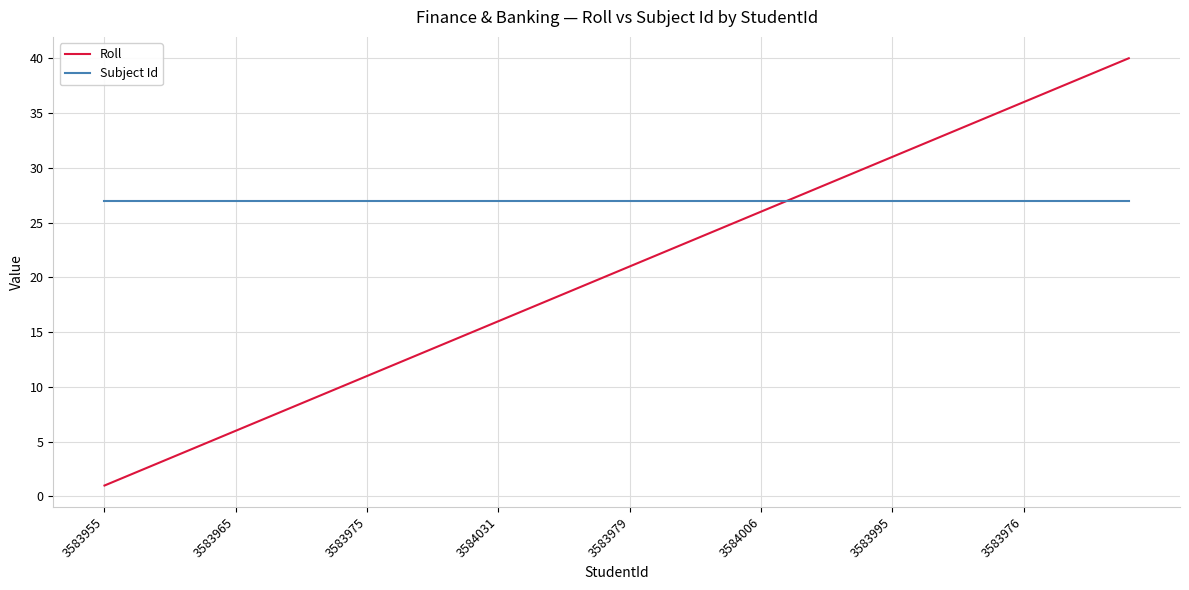

True or false: Roll has more than 2 interior local peaks.

False